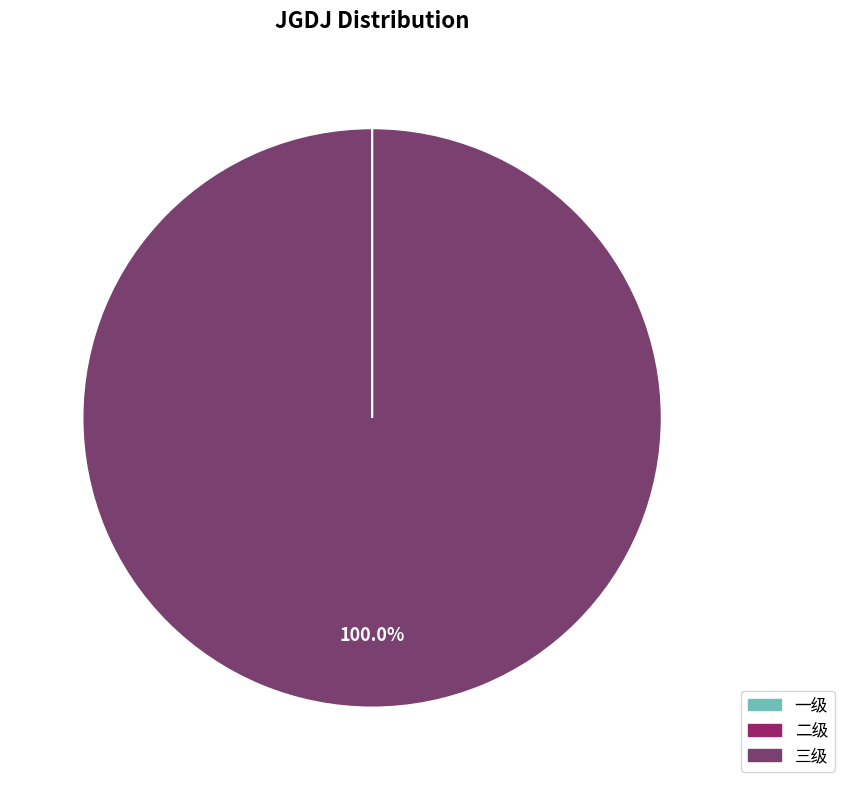

What is the largest slice in the pie chart?

三级